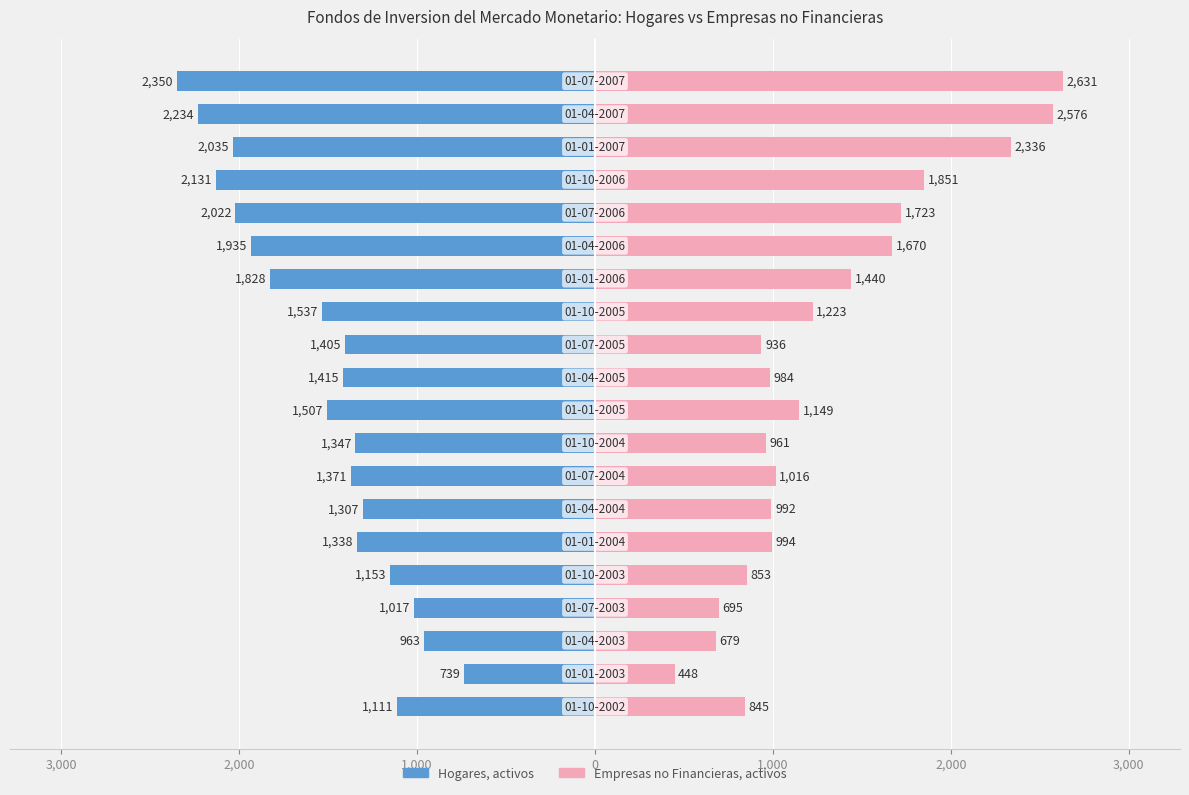

Reading left to right, extract all data points from this chart.

Hogares, activos: -1111	-739	-963	-1017	-1153	-1338	-1307	-1371	-1347	-1507	-1415	-1405	-1537	-1828	-1935	-2022	-2131	-2035	-2234	-2350
Empresas no Financieras, activos: 845	448	679	695	853	994	992	1016	961	1149	984	936	1223	1440	1670	1723	1851	2336	2576	2631